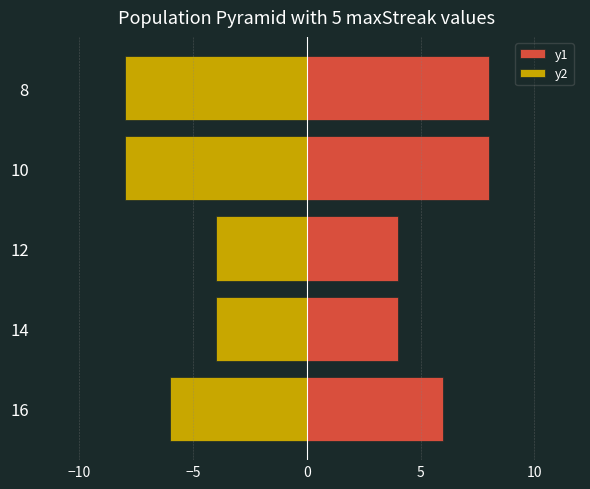

What is the value of the y1 bar at the 3rd from the left?

4